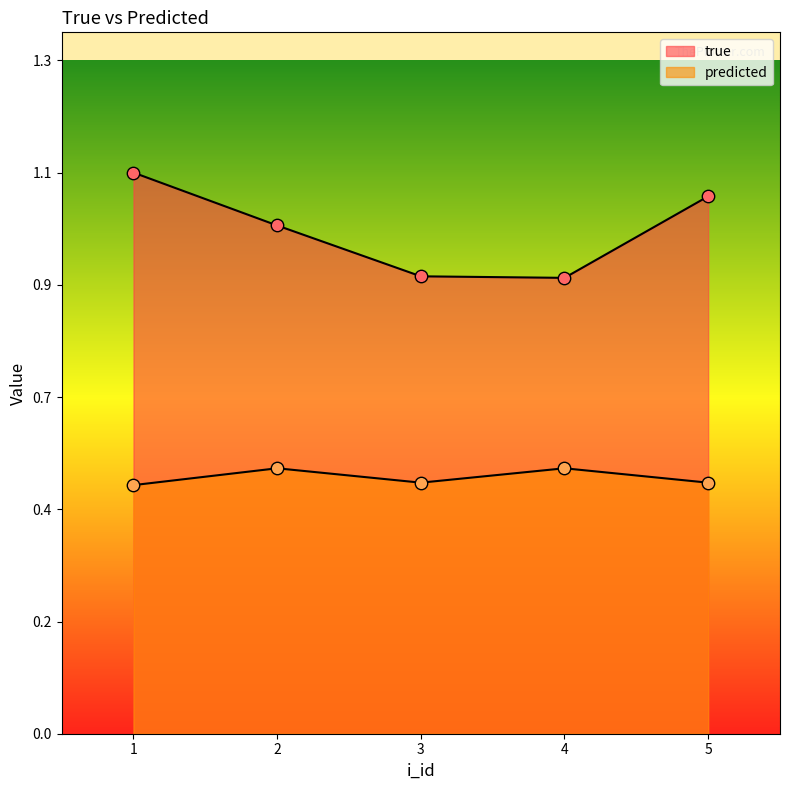

Which series contains the highest Y value?

true